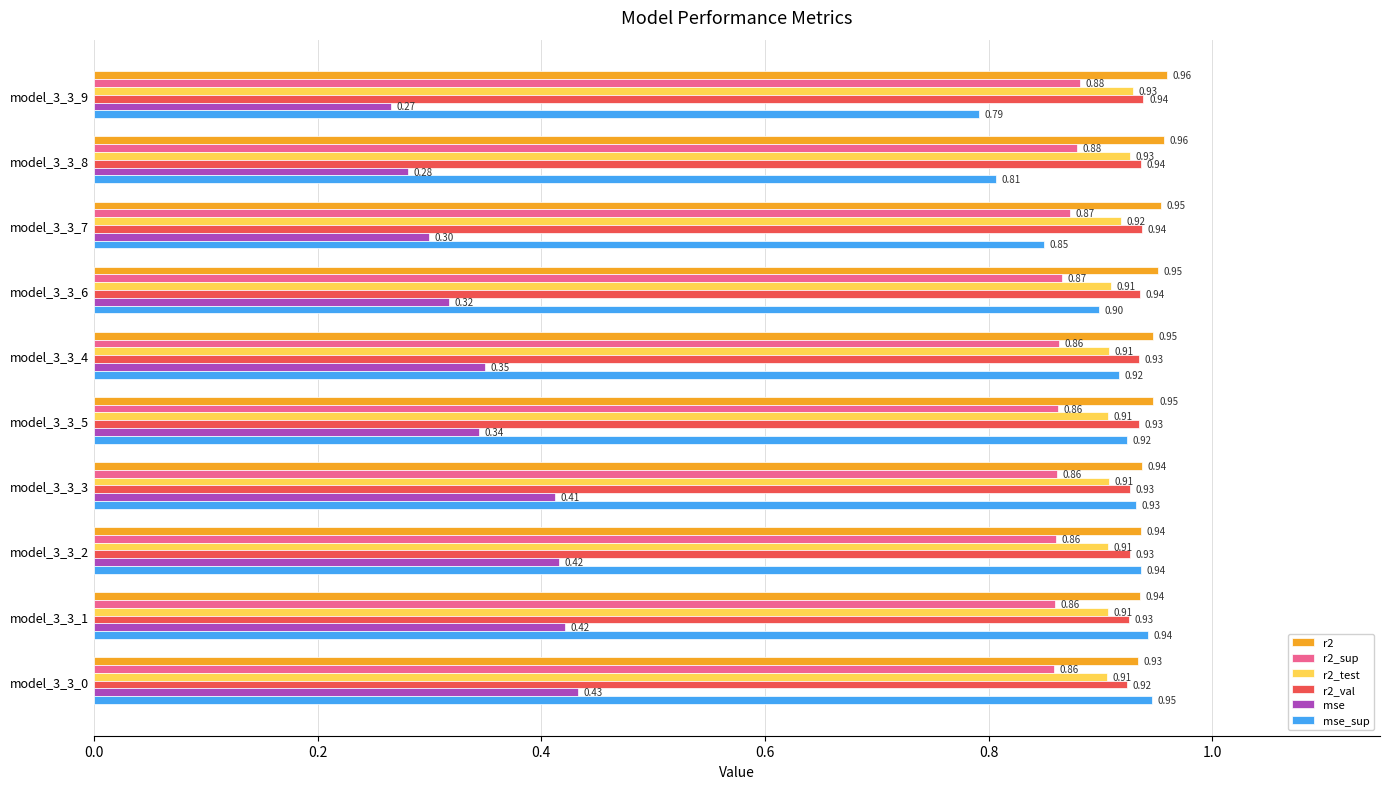

Which series has the largest total across all categories?

r2